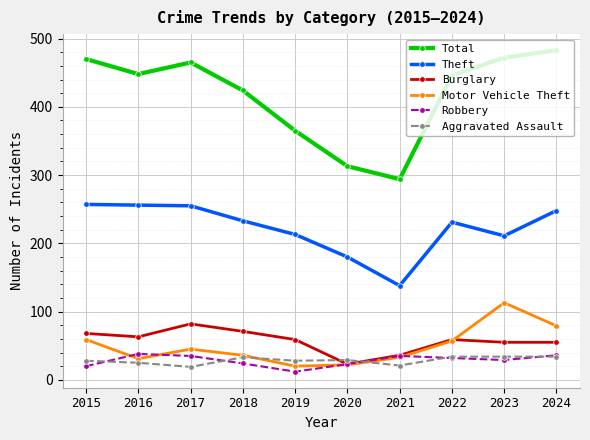

The value of Aggravated Assault at 2017 is 19. True or false?

True